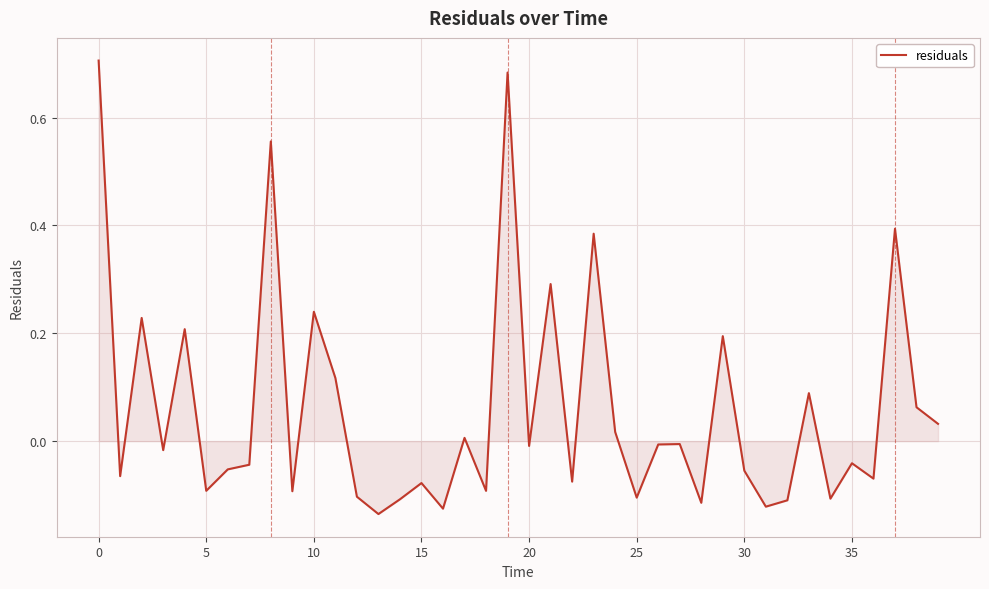

What is the difference between the maximum and minimum values?

0.8